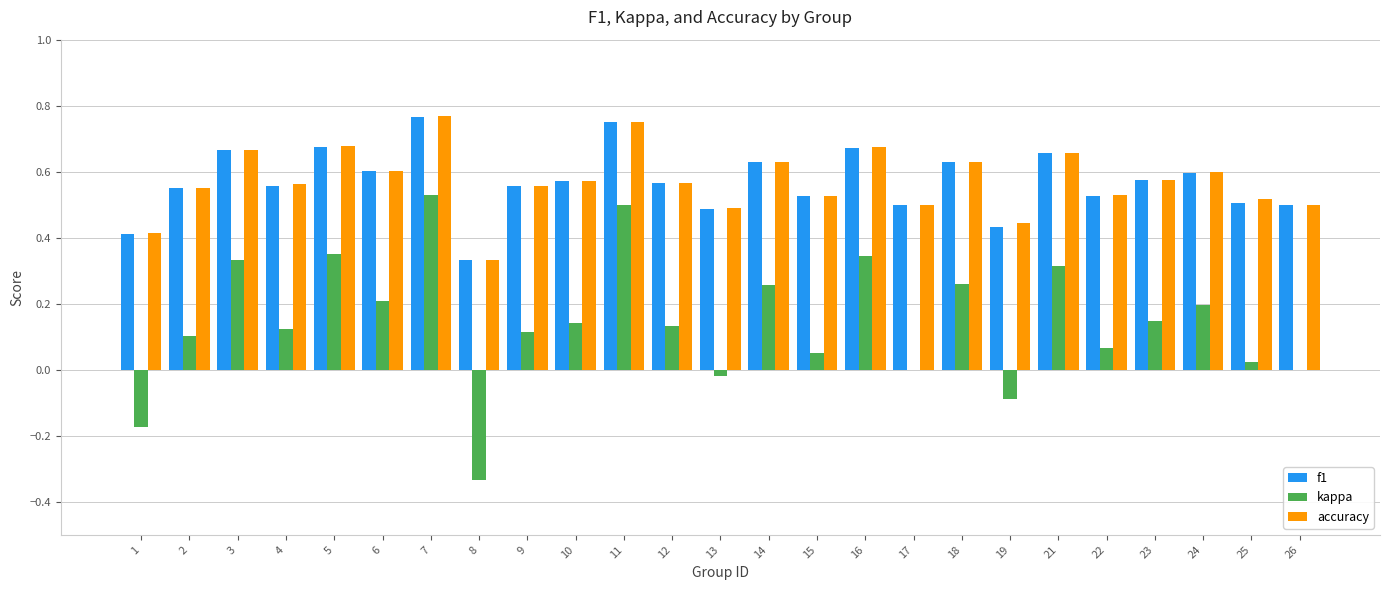

Is it true that kappa equals 0.0 at 15?

True